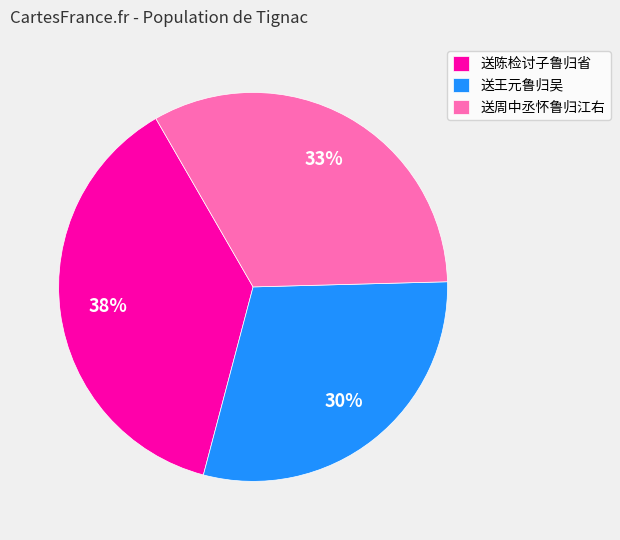

Between 送周中丞怀鲁归江右 and 送陈检讨子鲁归省, which is larger?

送陈检讨子鲁归省